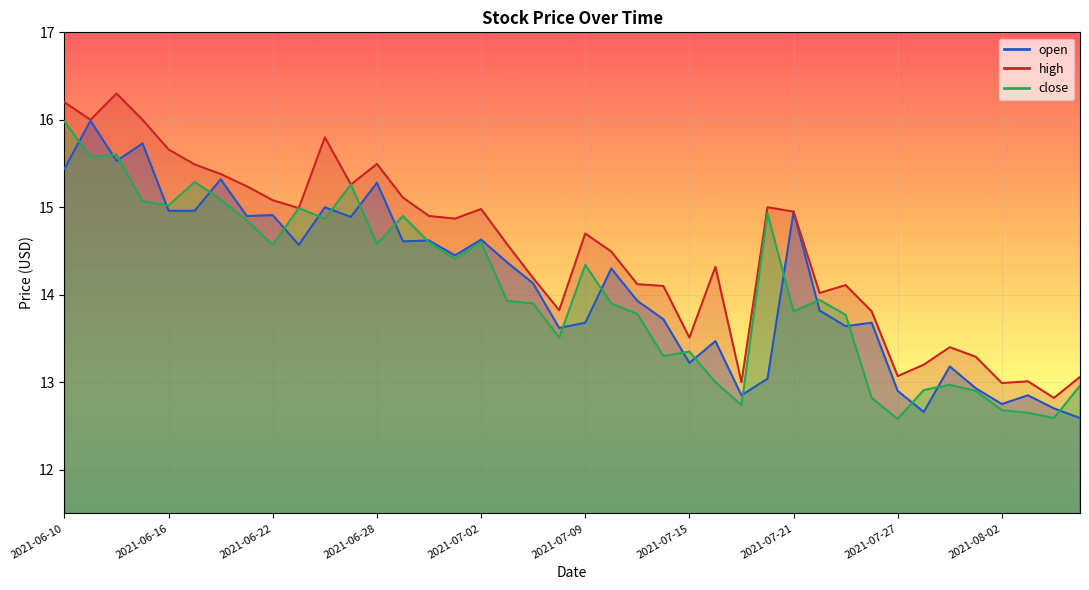

What is the greatest value displayed?

16.3